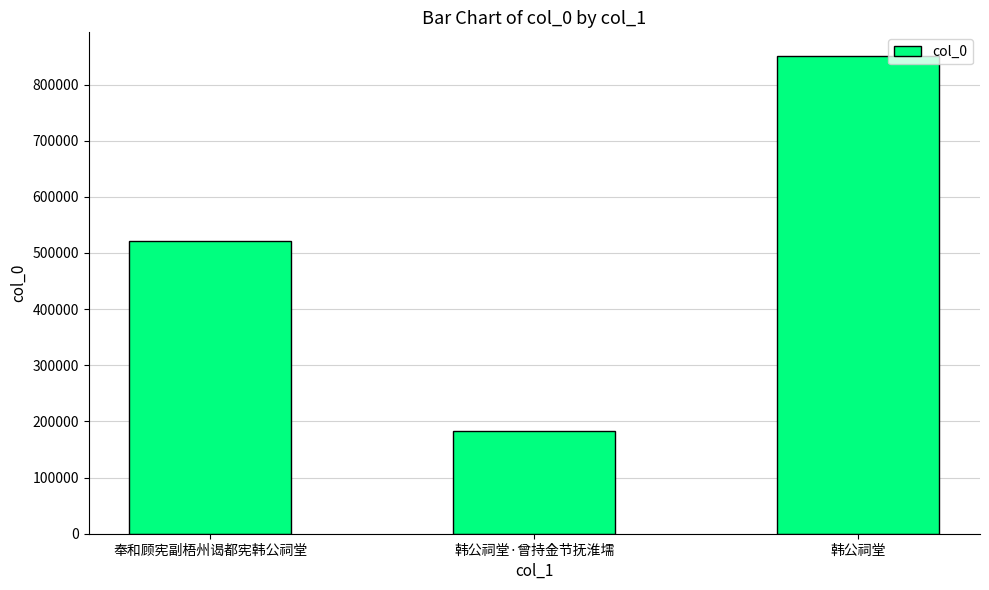

What position from the right is 韩公祠堂?

1